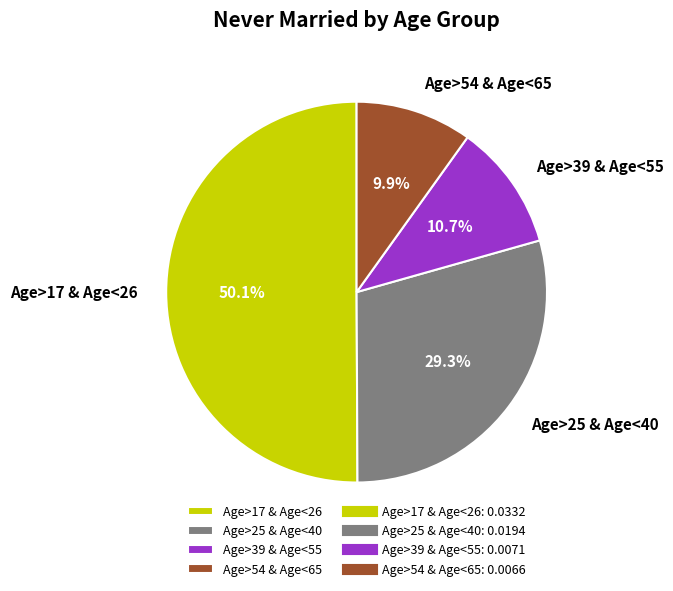

To the nearest percent, what is the difference between the Age>17 & Age<26 and Age>54 & Age<65 slice percentages?

40%